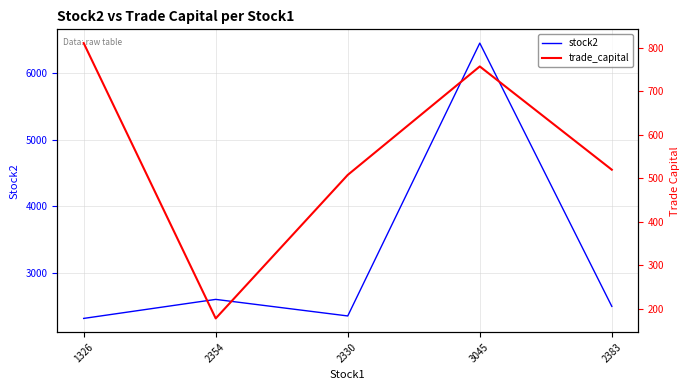

What is the average value of the stock2 series?

3246